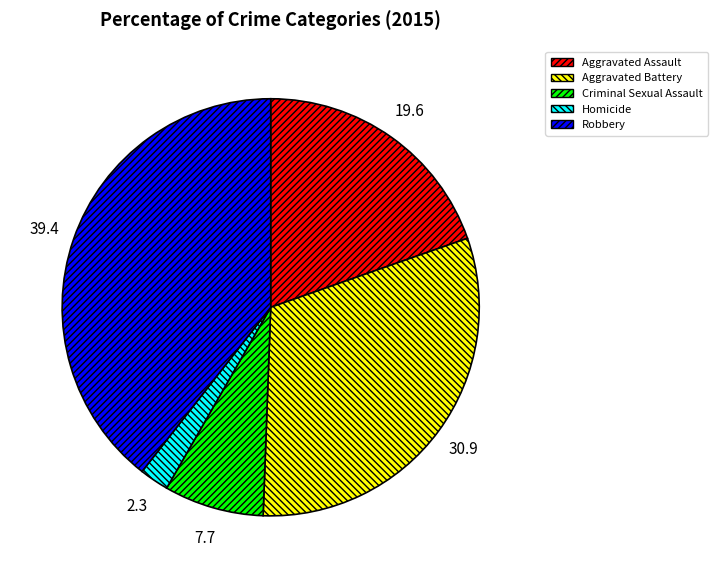

Do Homicide and Aggravated Assault together represent more than half of the pie?

No